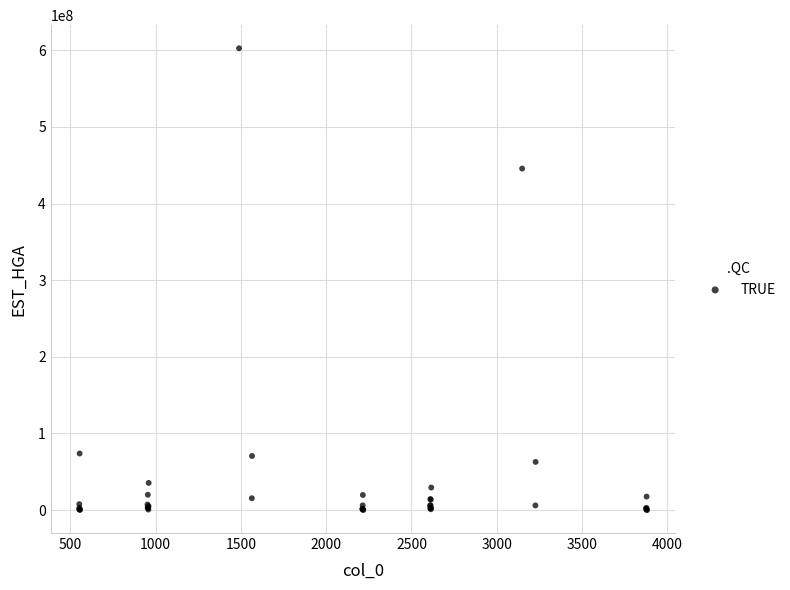

What Y value in the scatter plot is closest to 301484010?

445712151